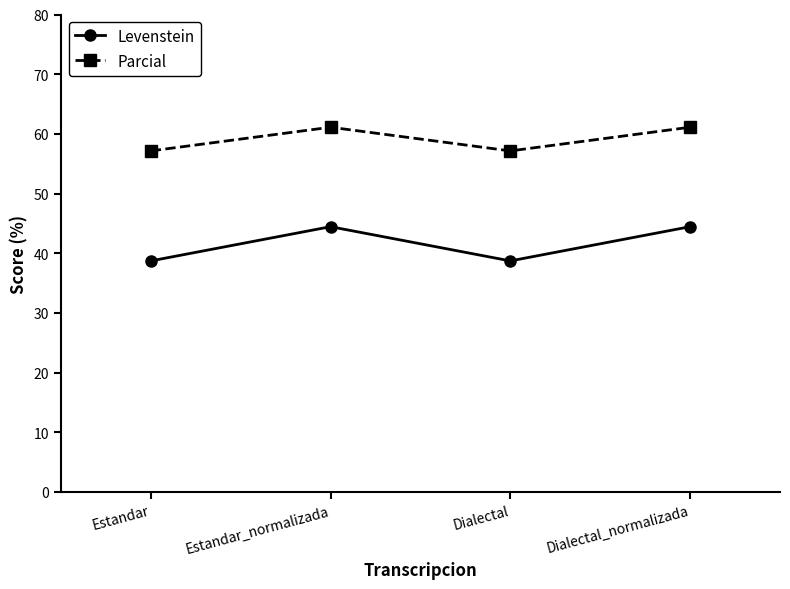

What is the difference between the highest and lowest values at Dialectal_normalizada?

16.7